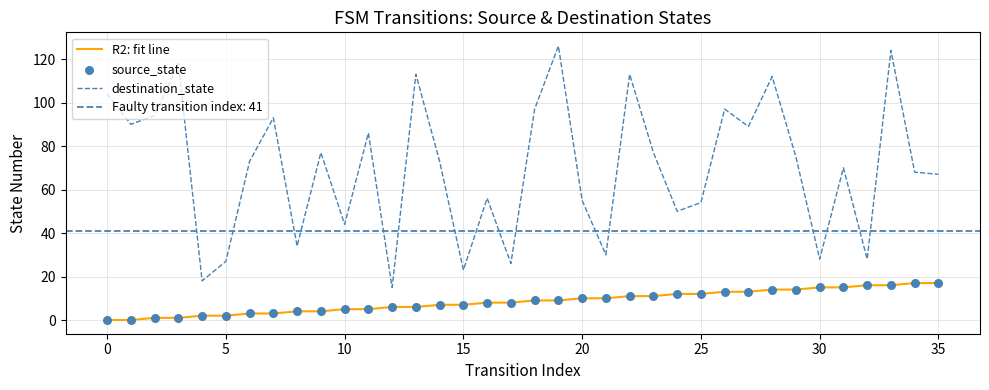

At how many categories does at least one series exceed 62?

22